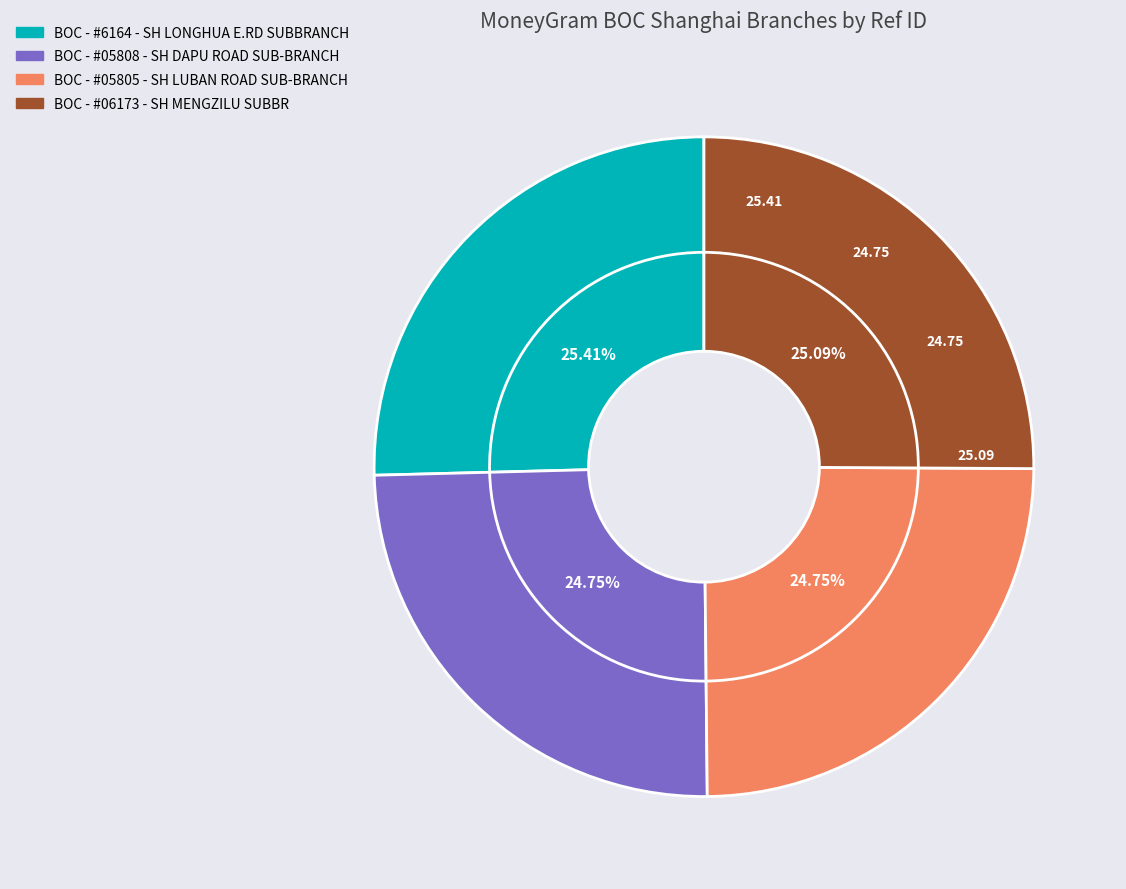

What is the change in value from BOC - #6164 - SH LONGHUA E.RD SUBBRANCH to BOC - #05805 - SH LUBAN ROAD SUB-BRANCH?

-1797637